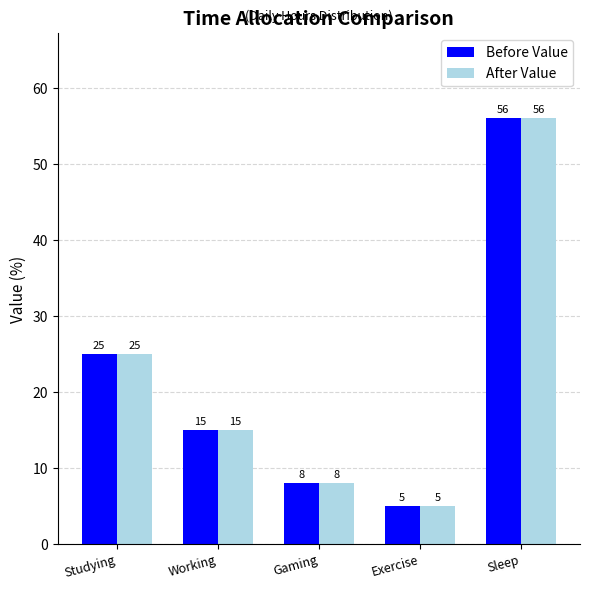

The Before Value series shows 8 at Gaming. True or false?

True